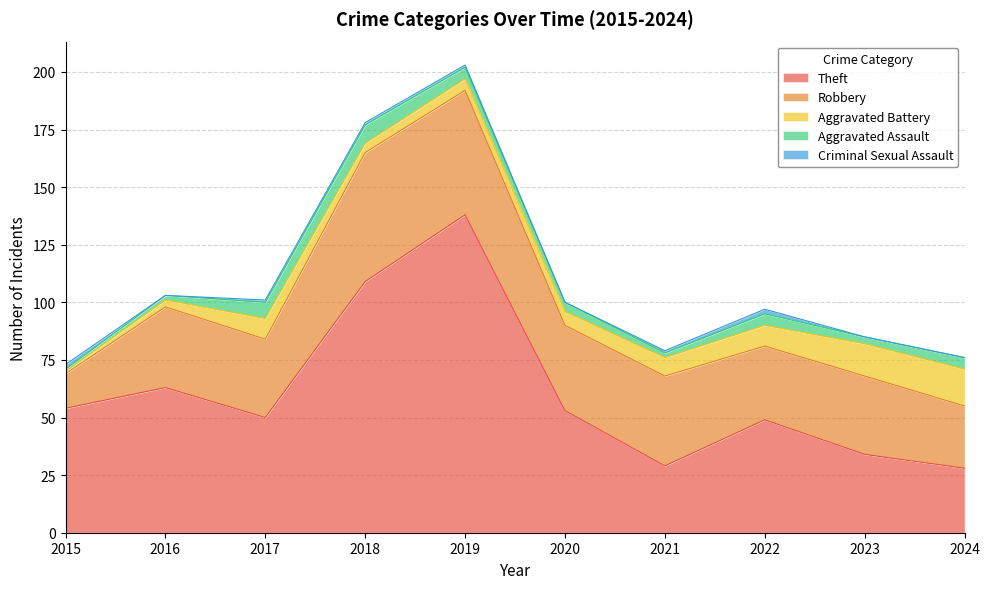

Between 2020 and 2024, which series saw the biggest shift?

Theft